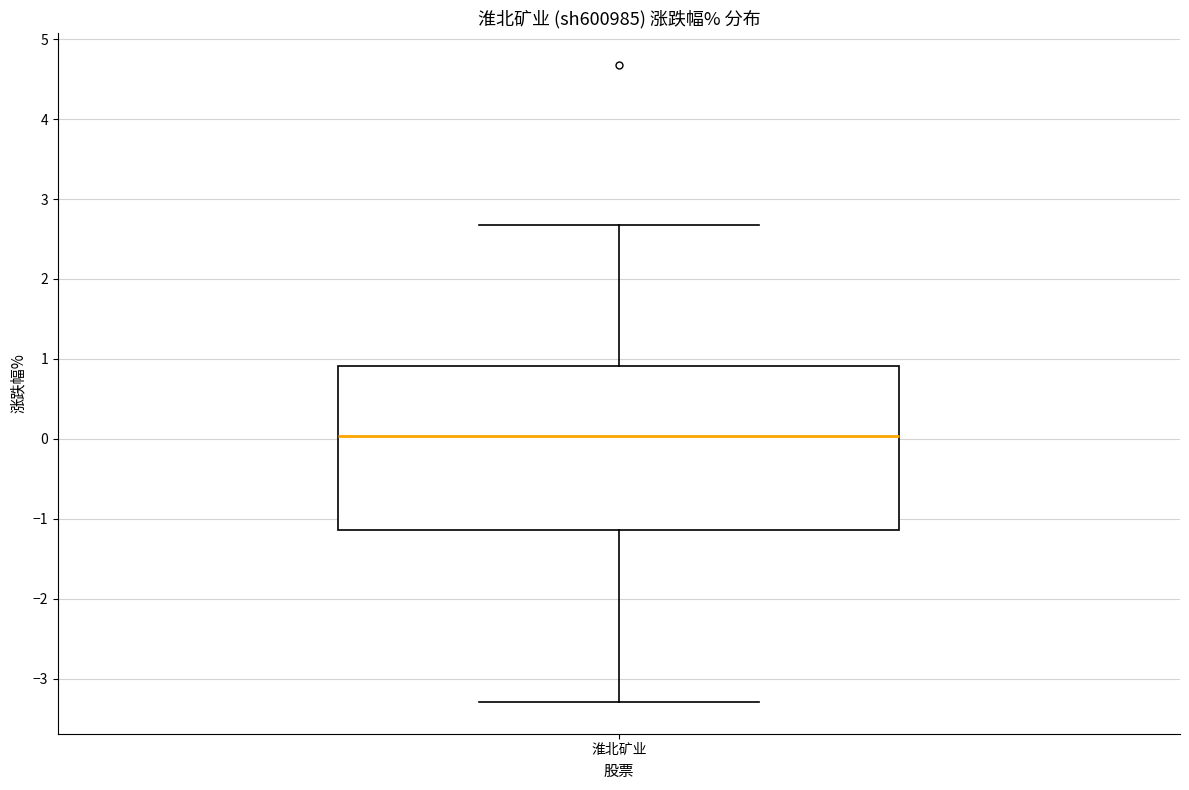

Where is the lower edge of the box for 淮北矿业 on the y-axis? The values are not printed on the chart, so give them approximately, as read against the axis.

-1.1